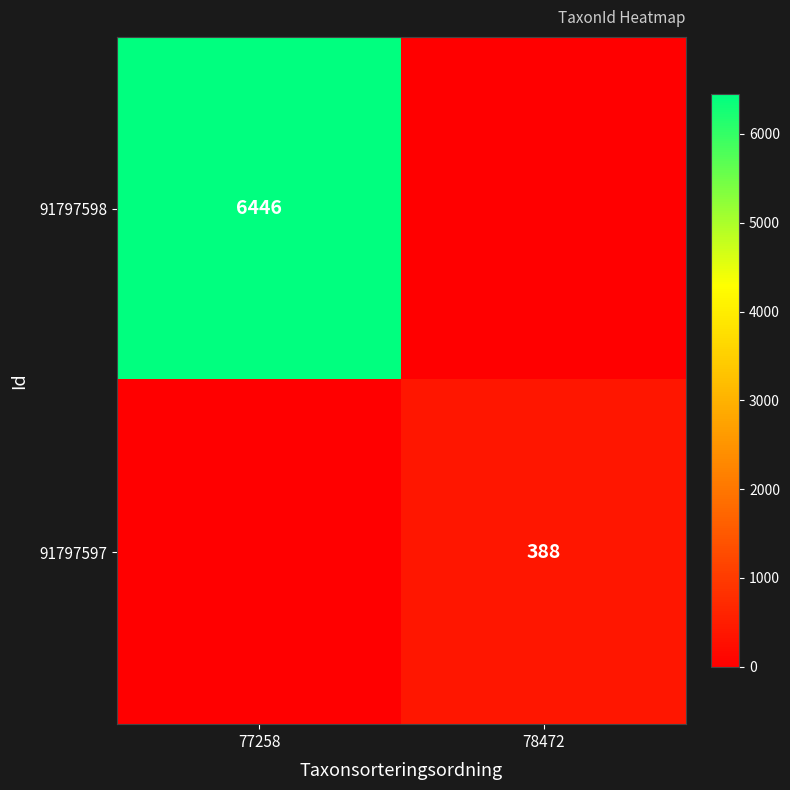

The 91797597 series shows 261 at 78472. True or false?

False